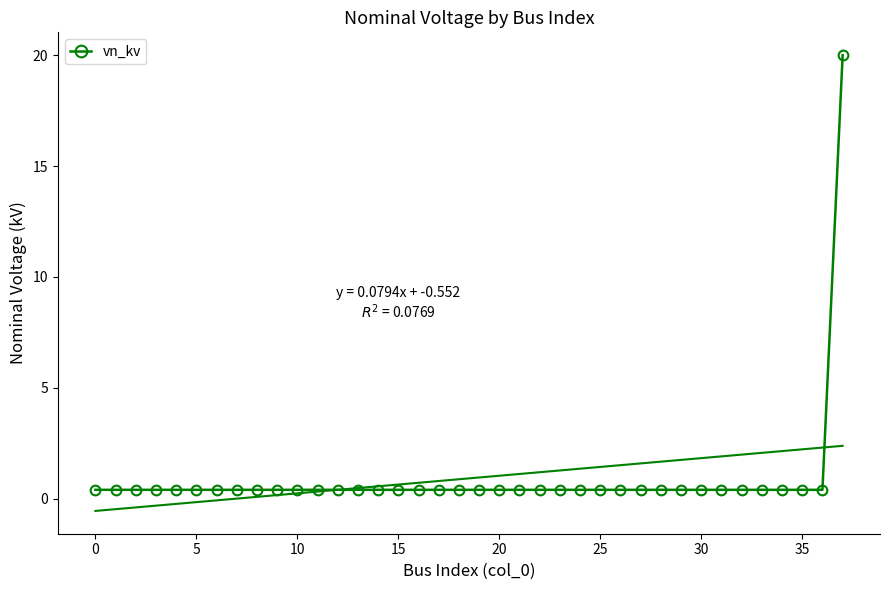

The value at 37 is 20.0. True or false?

True